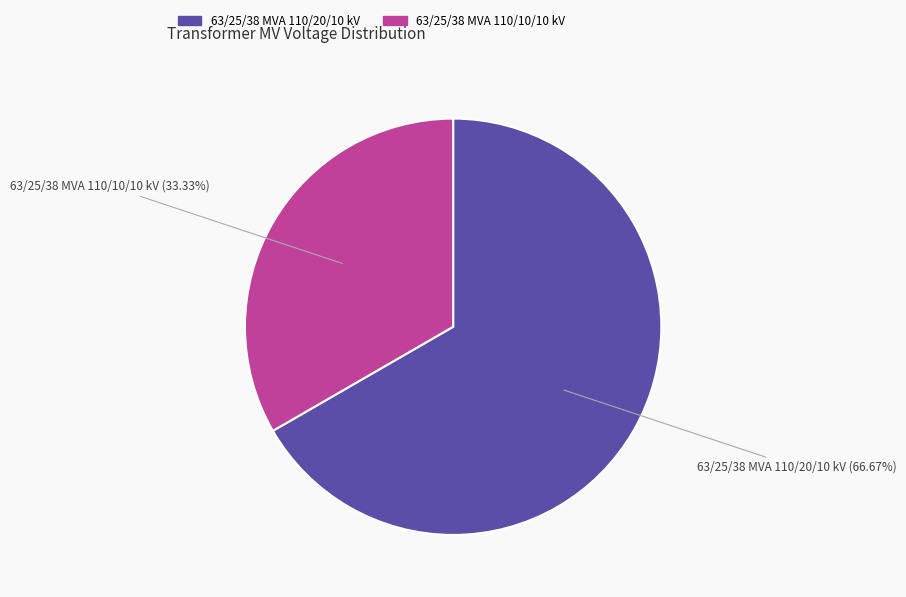

Is the sum of 63/25/38 MVA 110/10/10 kV and 63/25/38 MVA 110/20/10 kV greater than half?

Yes